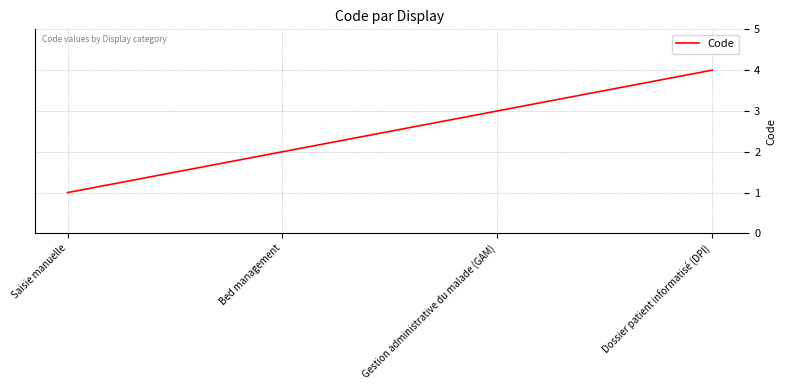

Where is the data nearest to the value 2?

Bed management